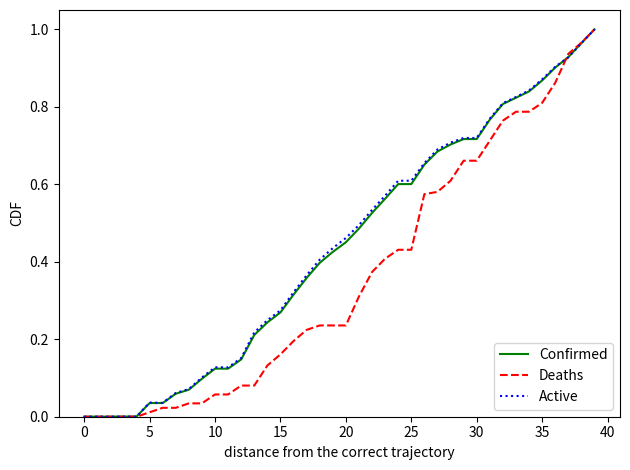

Which series has the largest total across all categories?

Active